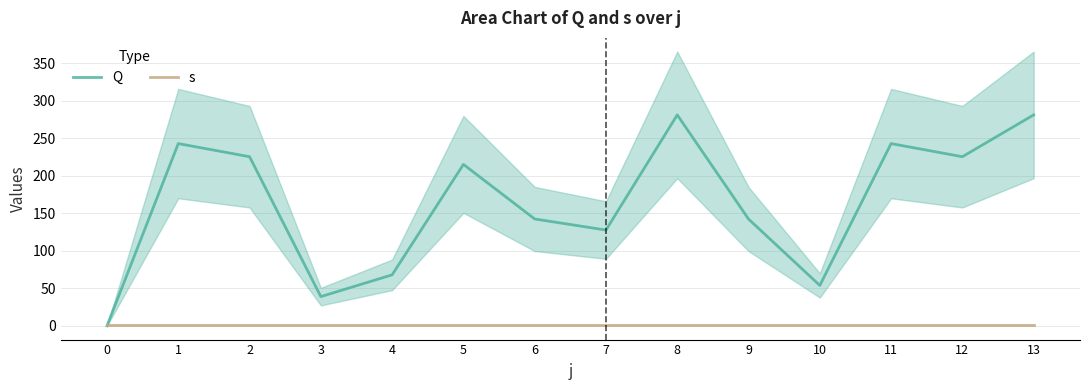

Which series ends up on top after the final intersection of s and Q?

Q